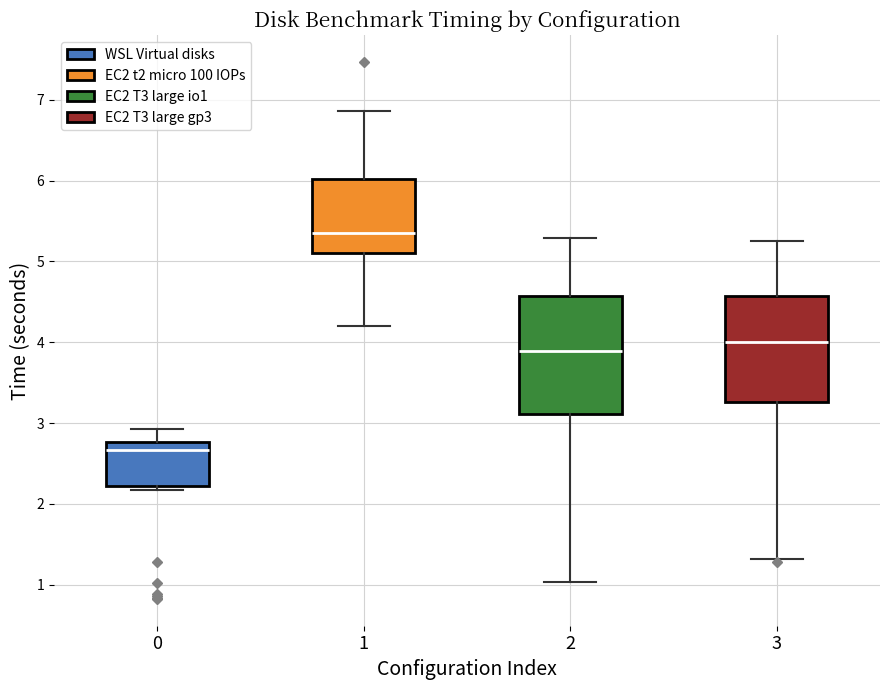

Which box has the lowest median line?

0